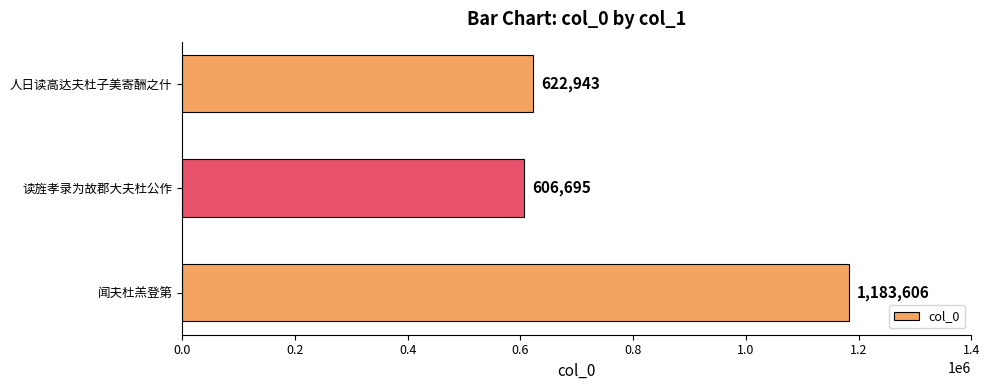

Which label corresponds to the smallest value in the chart?

读旌孝录为故郡大夫杜公作